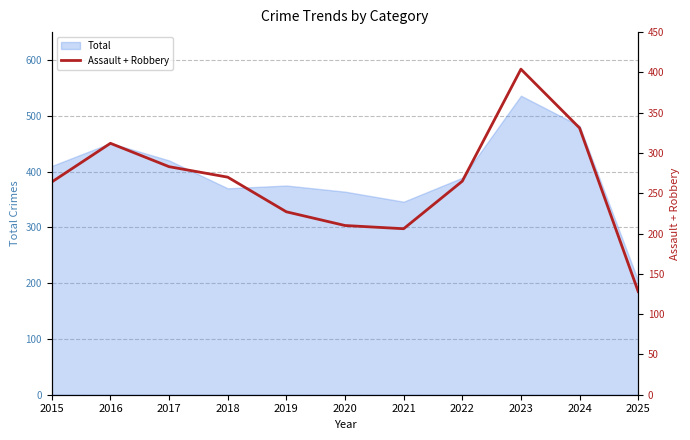

Reading left to right, what are all the values shown in this chart?

264	312	283	270	227	210	206	265	404	331	128